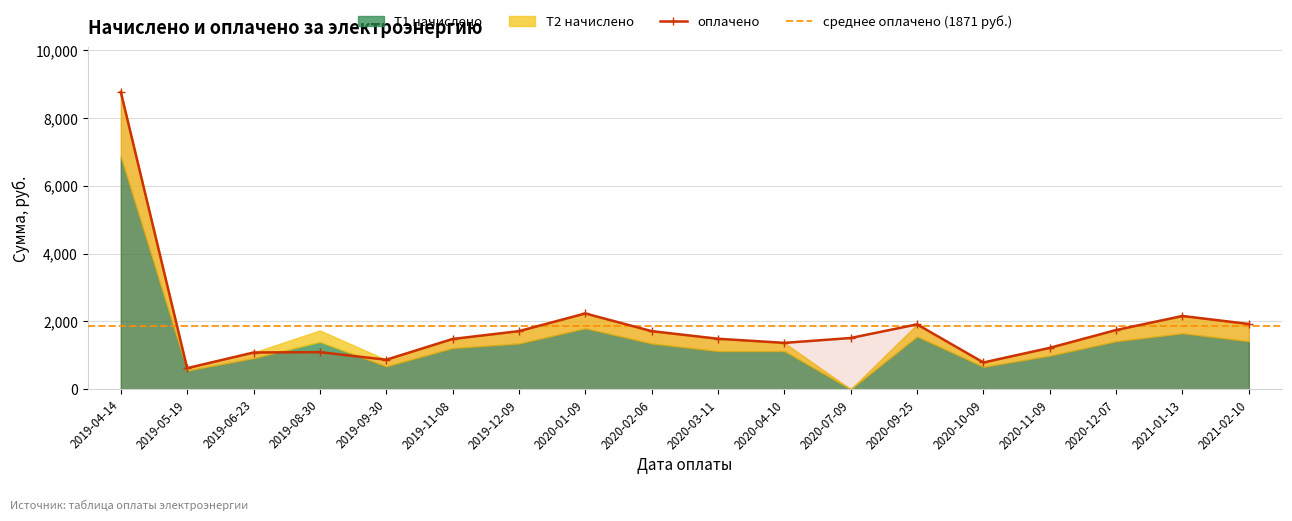

The оплачено series shows 2938.6 at 2021-02-10. True or false?

False